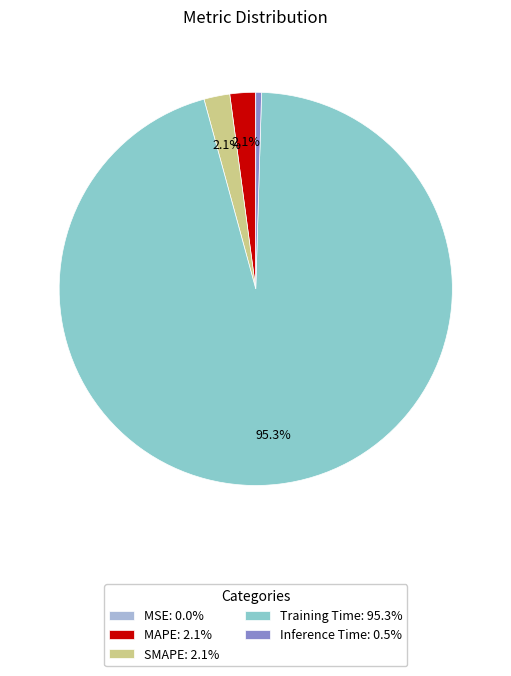

Is it true that MAPE is 10% of the pie?

False